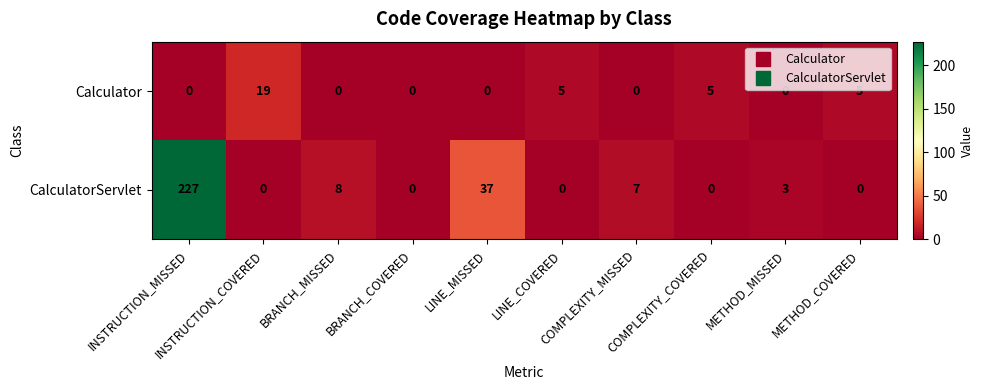

What is the maximum value shown in the chart?

227